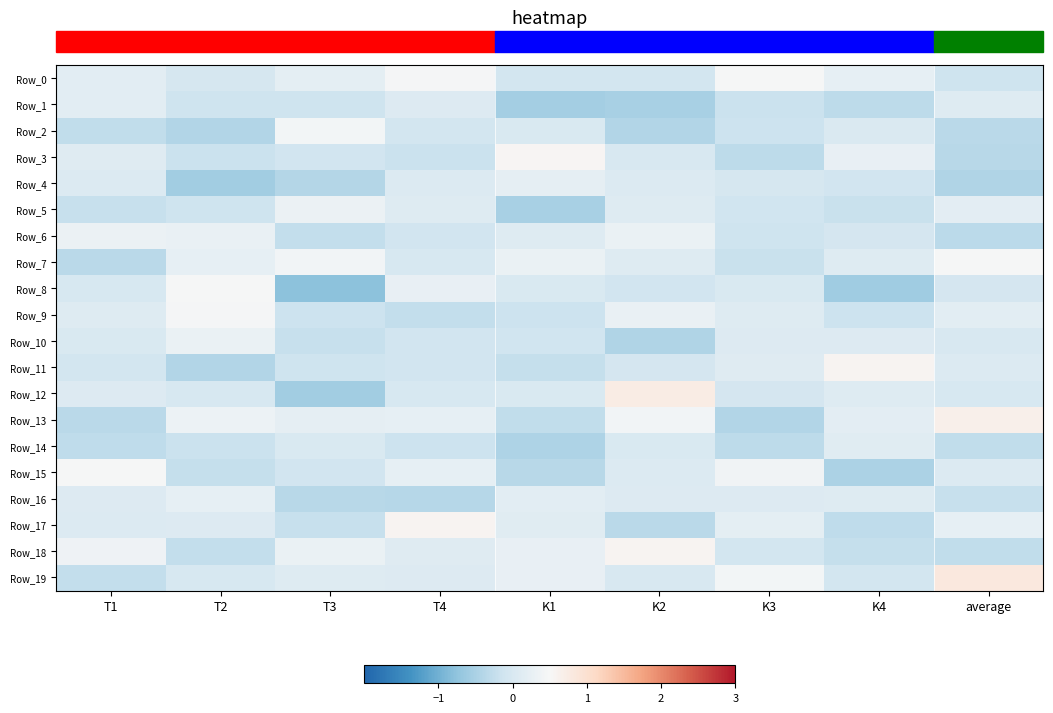

Reading left to right, list all the values displayed in this chart.

Row_0: T1=0.1	T2=-0.0	T3=0.2	T4=0.5	K1=-0.1	K2=-0.1	K3=0.5	K4=0.2	average=-0.1
Row_1: T1=0.2	T2=-0.1	T3=-0.1	T4=0.1	K1=-0.6	K2=-0.5	K3=-0.2	K4=-0.3	average=0.1
Row_2: T1=-0.3	T2=-0.4	T3=0.4	T4=-0.1	K1=0.0	K2=-0.4	K3=-0.2	K4=0.0	average=-0.3
Row_3: T1=0.1	T2=-0.2	T3=-0.1	T4=-0.2	K1=0.6	K2=-0.0	K3=-0.3	K4=0.2	average=-0.4
Row_4: T1=0.1	T2=-0.6	T3=-0.4	T4=0.1	K1=0.2	K2=0.1	K3=-0.0	K4=-0.1	average=-0.4
Row_5: T1=-0.2	T2=-0.1	T3=0.3	T4=0.1	K1=-0.5	K2=0.1	K3=-0.1	K4=-0.2	average=0.2
Row_6: T1=0.3	T2=0.3	T3=-0.3	T4=-0.1	K1=0.1	K2=0.3	K3=-0.1	K4=-0.1	average=-0.3
Row_7: T1=-0.4	T2=0.2	T3=0.4	T4=-0.0	K1=0.3	K2=0.1	K3=-0.2	K4=0.1	average=0.5
Row_8: T1=-0.0	T2=0.5	T3=-0.8	T4=0.2	K1=0.0	K2=-0.1	K3=0.0	K4=-0.6	average=-0.1
Row_9: T1=0.1	T2=0.4	T3=-0.2	T4=-0.2	K1=-0.2	K2=0.3	K3=0.1	K4=-0.2	average=0.2
Row_10: T1=0.0	T2=0.3	T3=-0.2	T4=-0.1	K1=-0.1	K2=-0.4	K3=0.1	K4=0.1	average=0.0
Row_11: T1=-0.1	T2=-0.4	T3=-0.1	T4=-0.1	K1=-0.2	K2=-0.0	K3=0.1	K4=0.6	average=0.1
Row_12: T1=0.1	T2=-0.0	T3=-0.6	T4=-0.0	K1=0.0	K2=0.7	K3=-0.1	K4=0.1	average=-0.0
Row_13: T1=-0.4	T2=0.3	T3=0.2	T4=0.2	K1=-0.3	K2=0.4	K3=-0.4	K4=0.2	average=0.7
Row_14: T1=-0.3	T2=-0.2	T3=0.0	T4=-0.2	K1=-0.5	K2=0.0	K3=-0.3	K4=0.1	average=-0.3
Row_15: T1=0.5	T2=-0.2	T3=-0.1	T4=0.2	K1=-0.4	K2=0.1	K3=0.4	K4=-0.5	average=0.1
Row_16: T1=0.1	T2=0.2	T3=-0.4	T4=-0.4	K1=0.2	K2=0.1	K3=0.1	K4=0.1	average=-0.2
Row_17: T1=0.1	T2=0.1	T3=-0.2	T4=0.6	K1=0.1	K2=-0.4	K3=0.2	K4=-0.3	average=0.2
Row_18: T1=0.3	T2=-0.2	T3=0.3	T4=0.1	K1=0.2	K2=0.6	K3=-0.1	K4=-0.2	average=-0.3
Row_19: T1=-0.2	T2=-0.0	T3=0.1	T4=0.1	K1=0.2	K2=0.0	K3=0.4	K4=-0.1	average=0.8